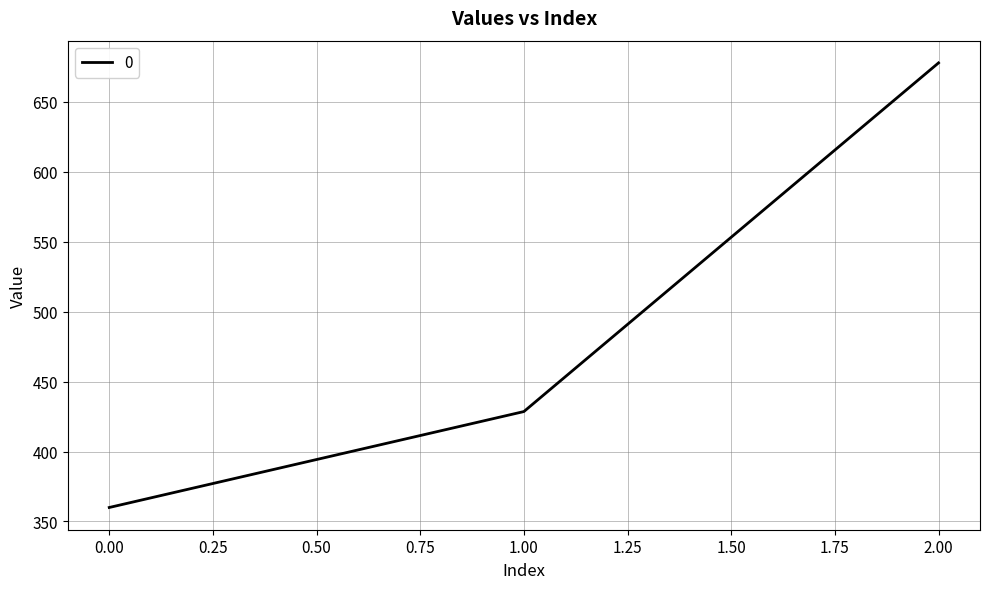

What is the change in value from 0.00 to 1.00?

+68.6